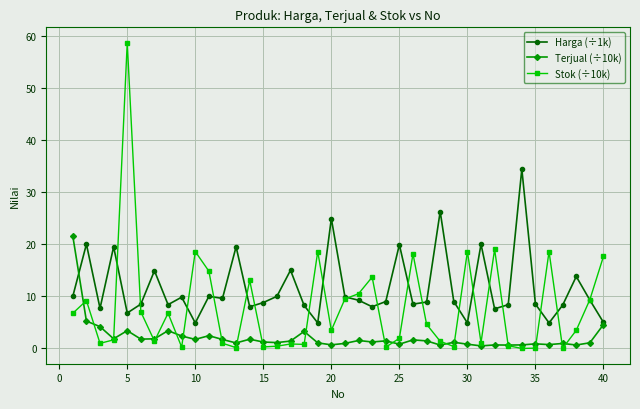

What are all the series names shown in the legend?

Harga (÷1k), Terjual (÷10k), Stok (÷10k)